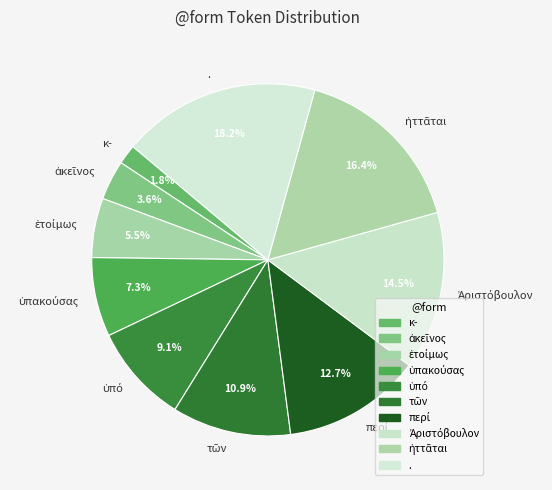

Is there a majority slice in this chart?

No